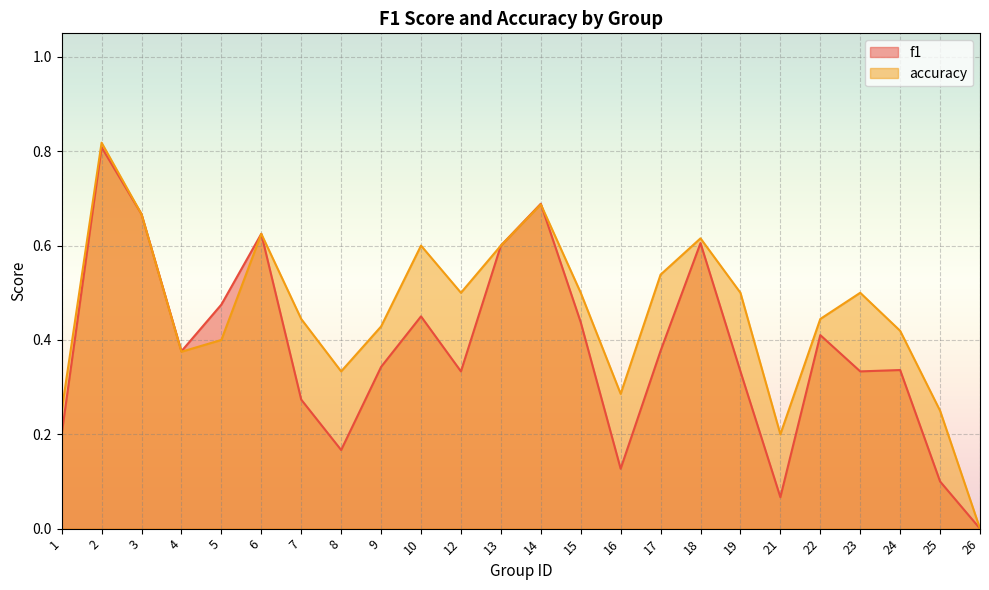

How many interior local peaks does the f1 series have?

7